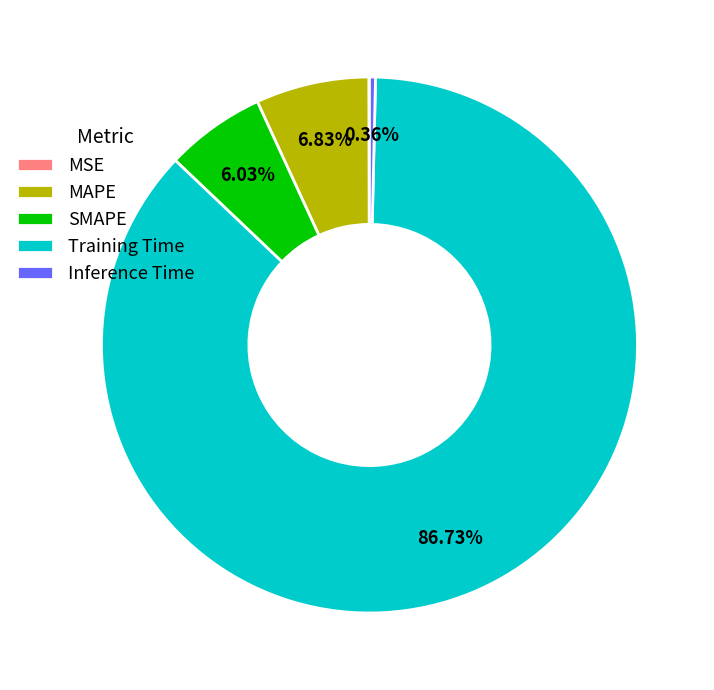

Between Inference Time and Training Time, which is larger?

Training Time